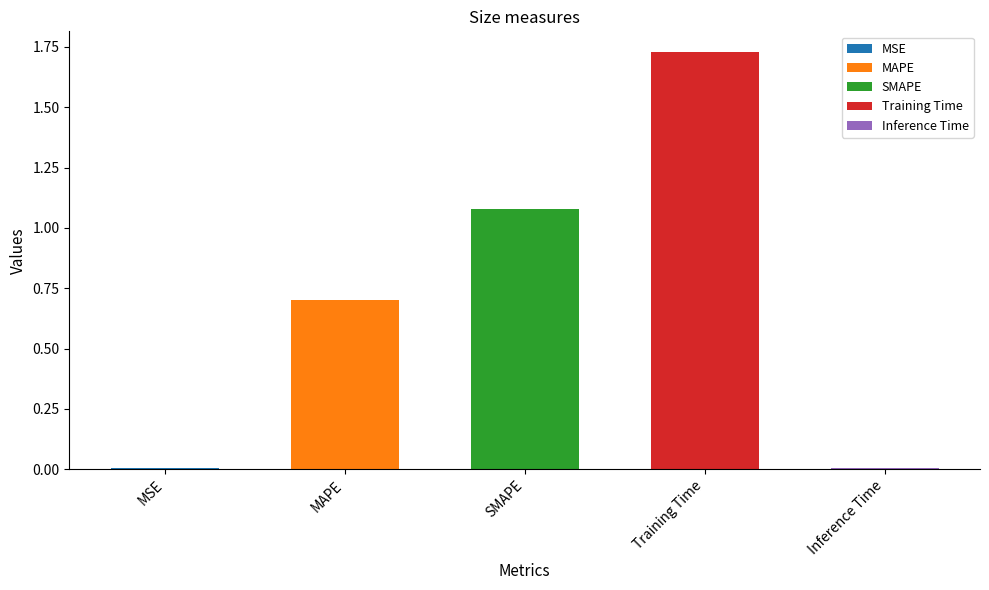

What is the label of the 1st bar from the right?

Inference Time